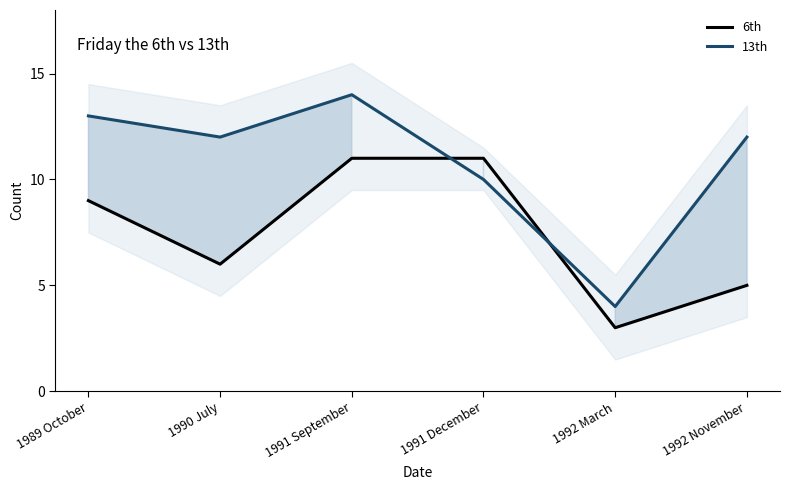

How many distinct data groups are displayed?

2